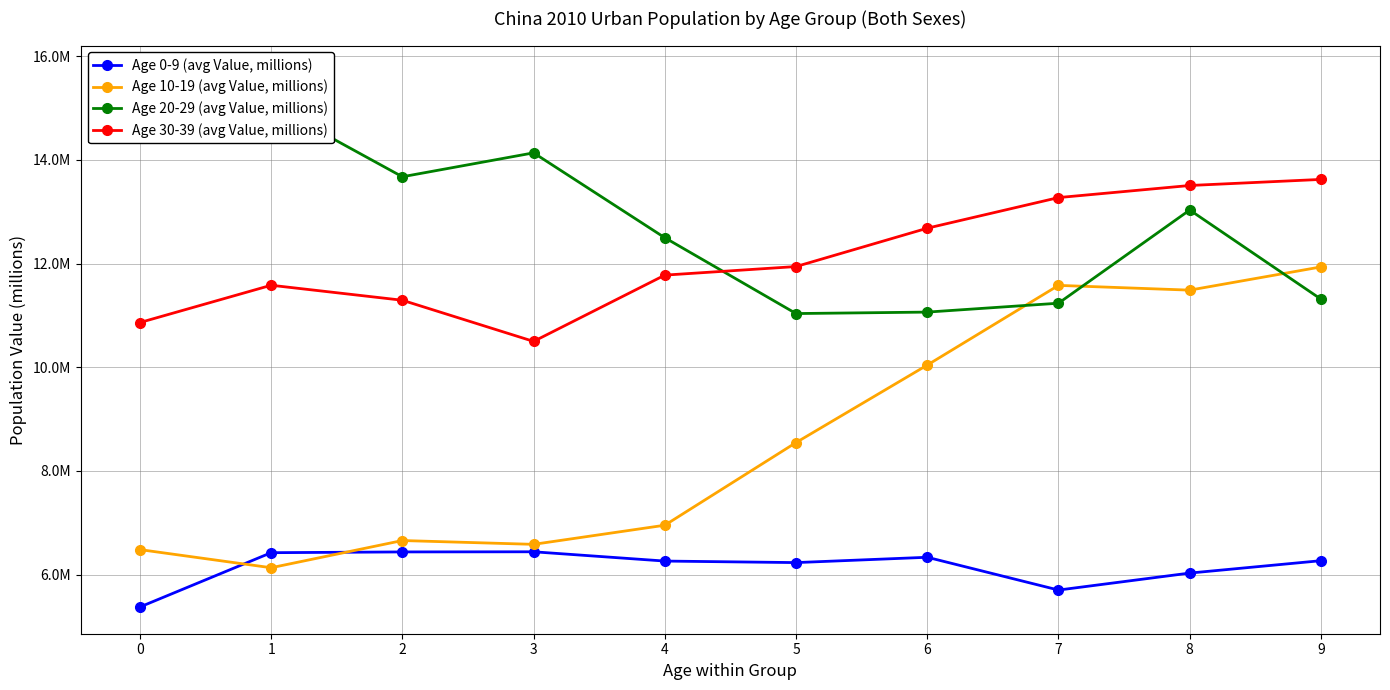

The value of Age 30-39 (avg Value, millions) at 1 is 18.7. True or false?

False